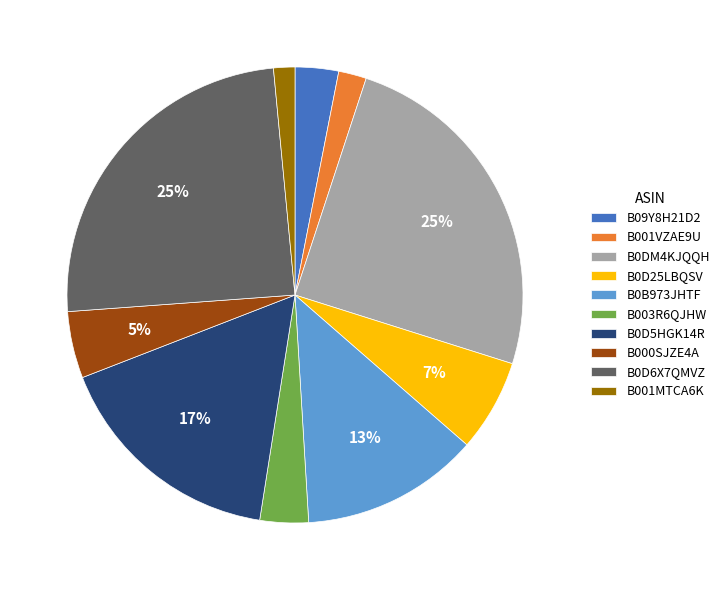

Which has a higher value, B0D5HGK14R or B0D25LBQSV?

B0D5HGK14R